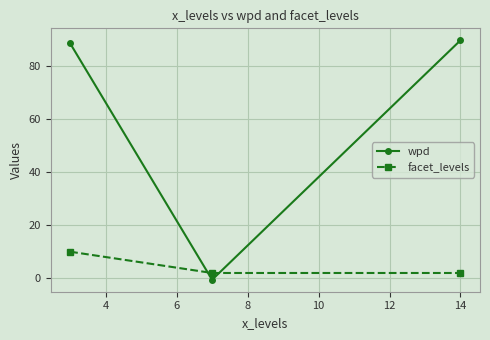

Which series has the largest total across all categories?

wpd